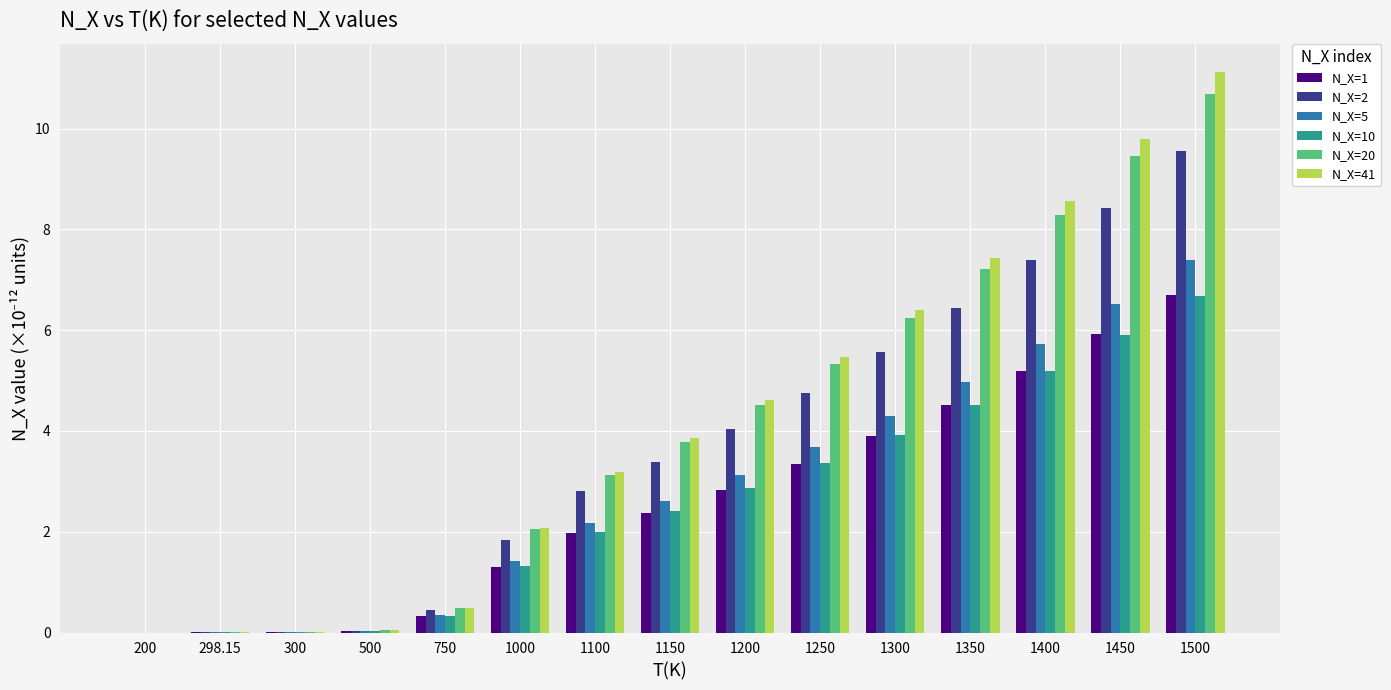

At which label does N_X=20 first exceed 3?

1100